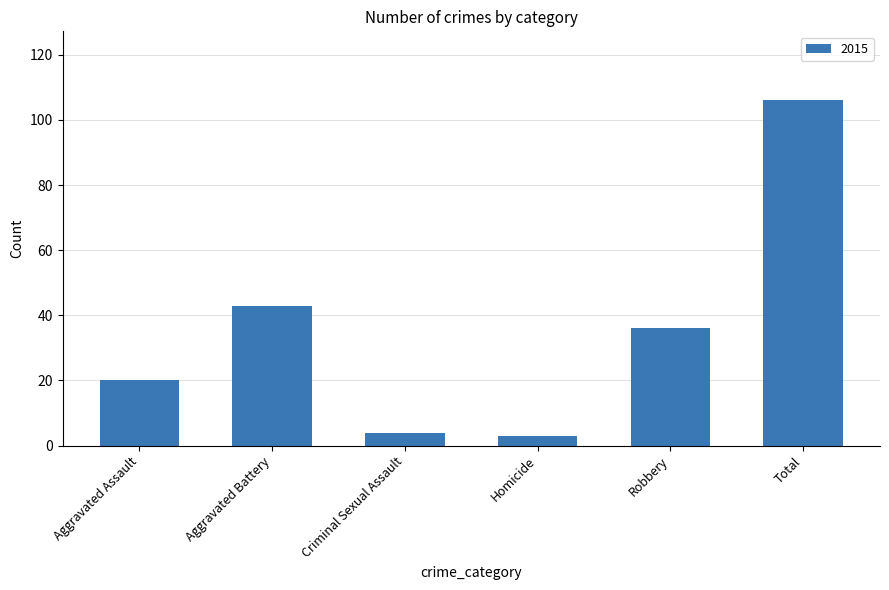

How many categories are shown in the chart?

6